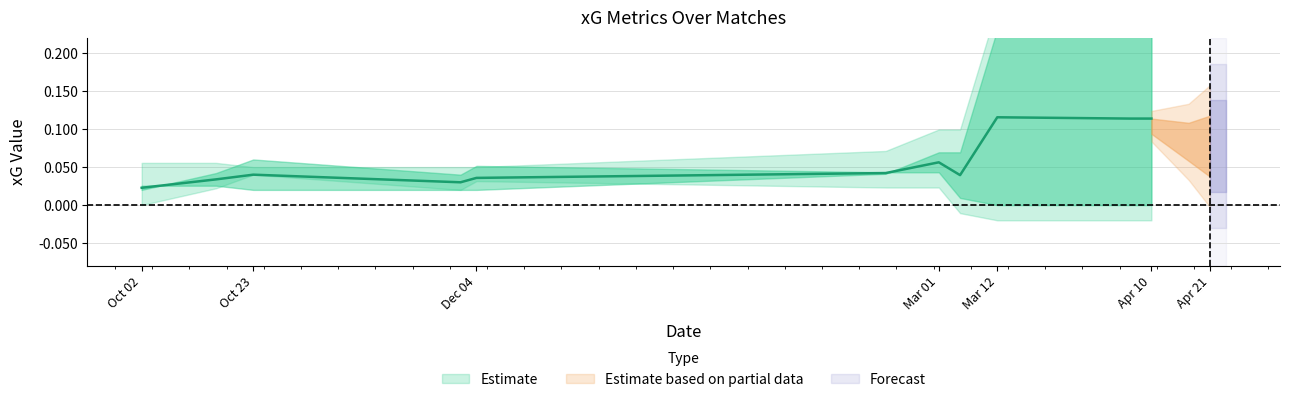

What value does the xG series have at 6?

0.1